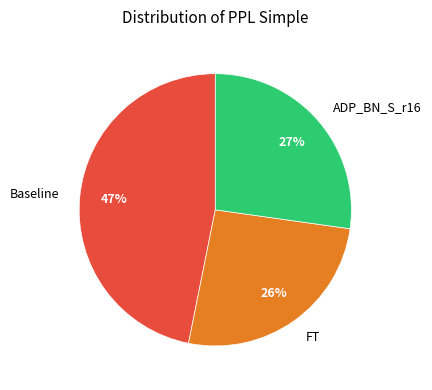

The Baseline slice represents 47% of the pie. True or false?

True